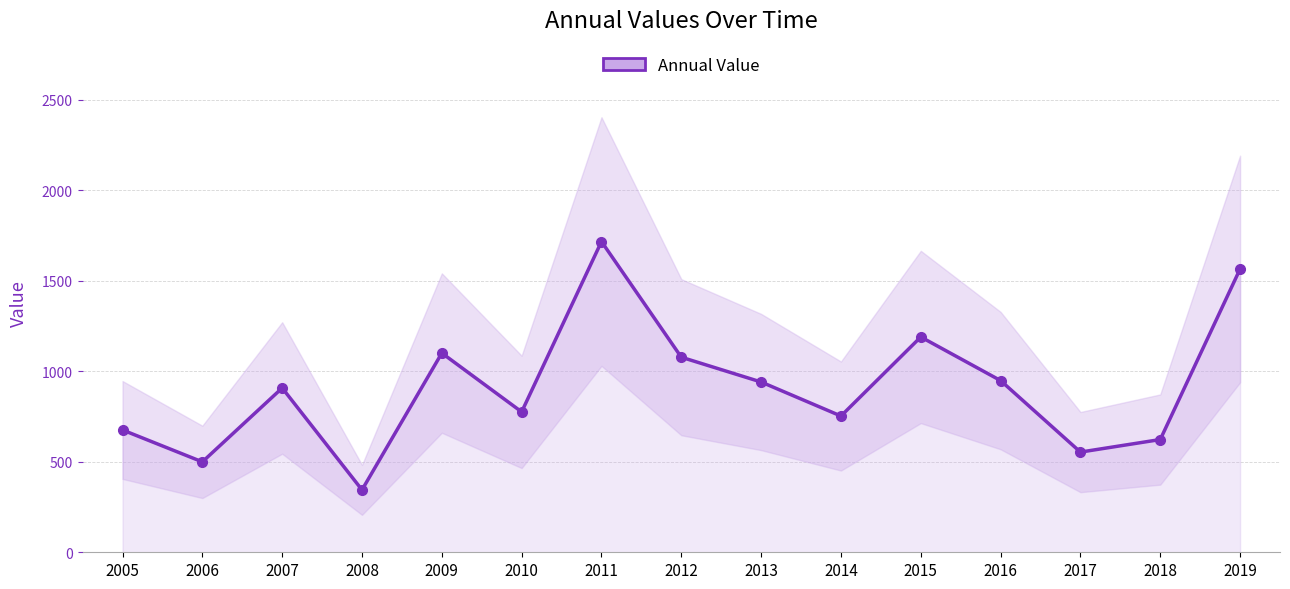

What is the sum of all values?

13671.0